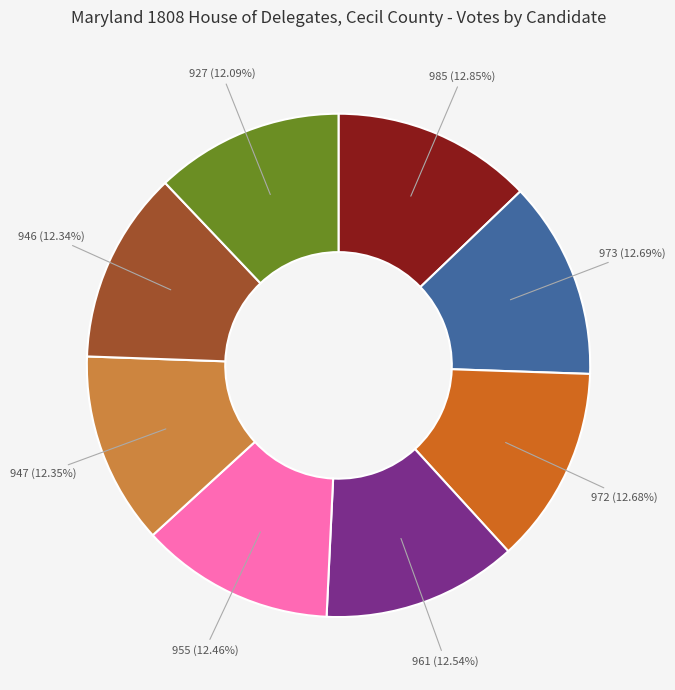

Does any single category account for the majority?

No